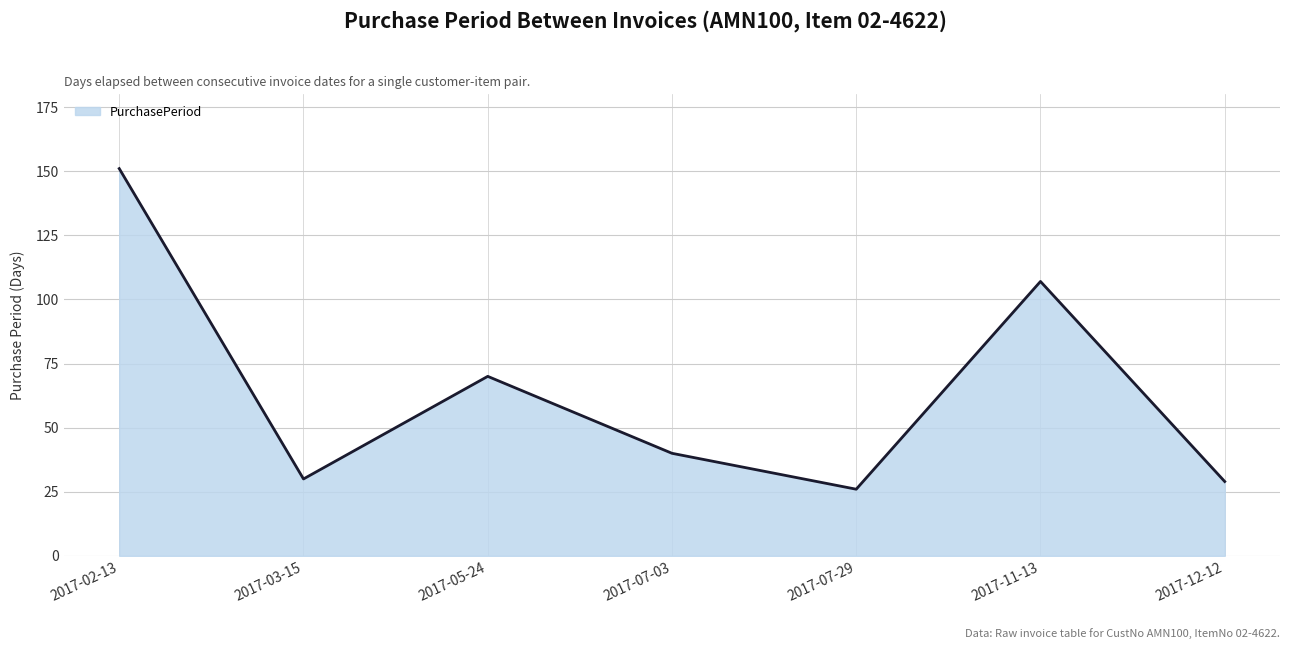

True or false: the data has more than 2 interior local peaks.

False